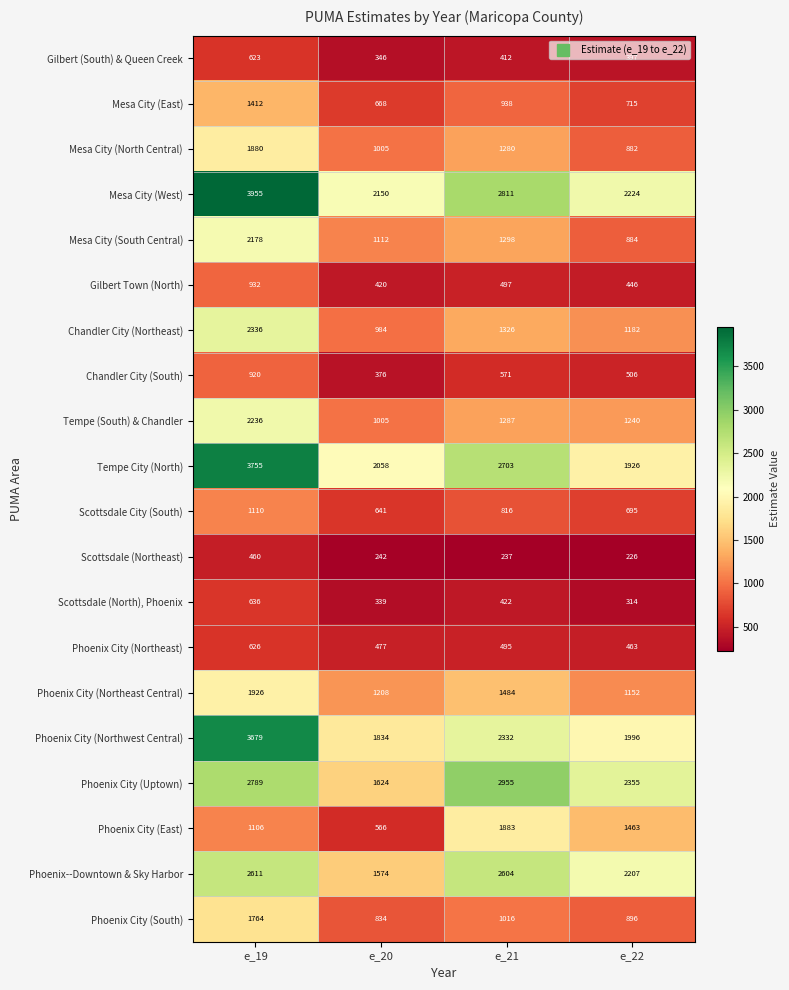

The value of Mesa City (West) at e_20 is 2150. True or false?

True